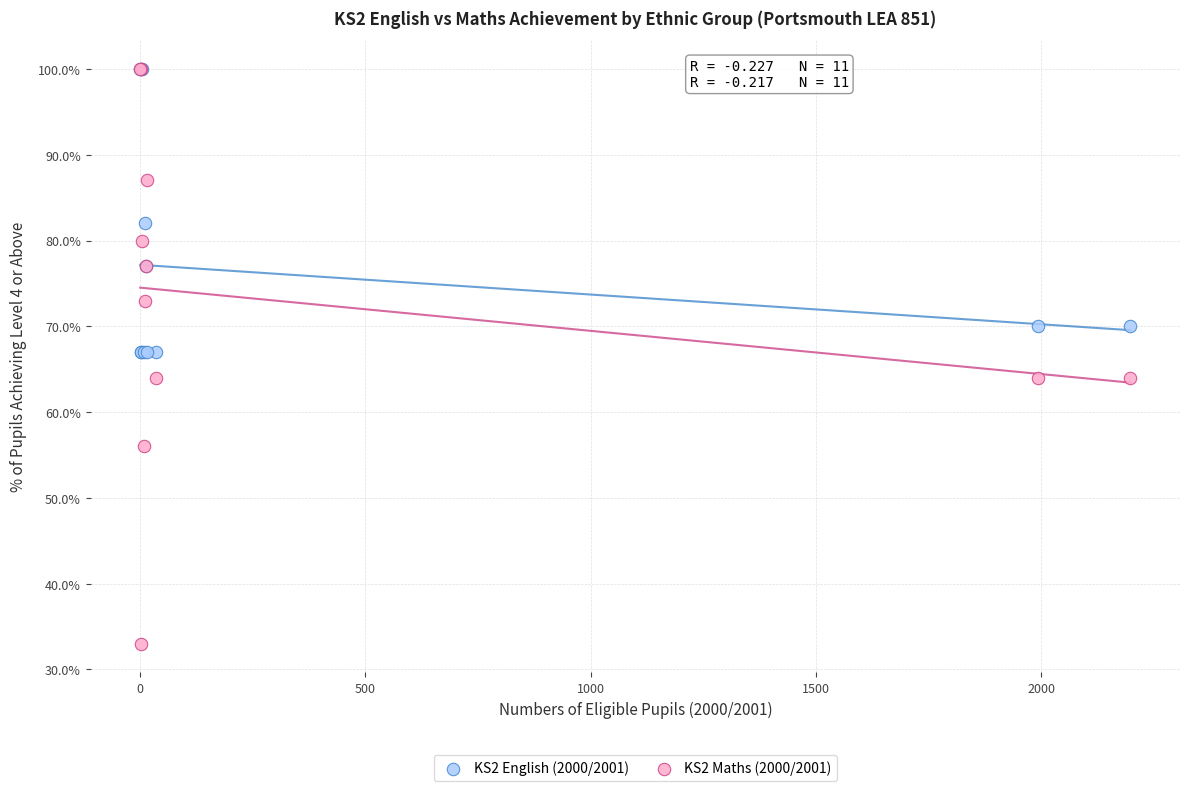

Which series reaches the minimum Y coordinate?

KS2 Maths (2000/2001)